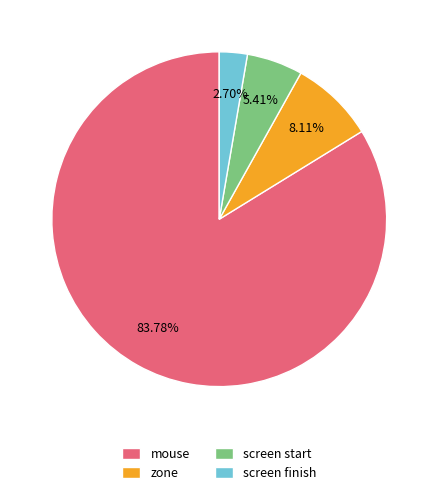

What is the smallest slice in the pie chart?

screen finish